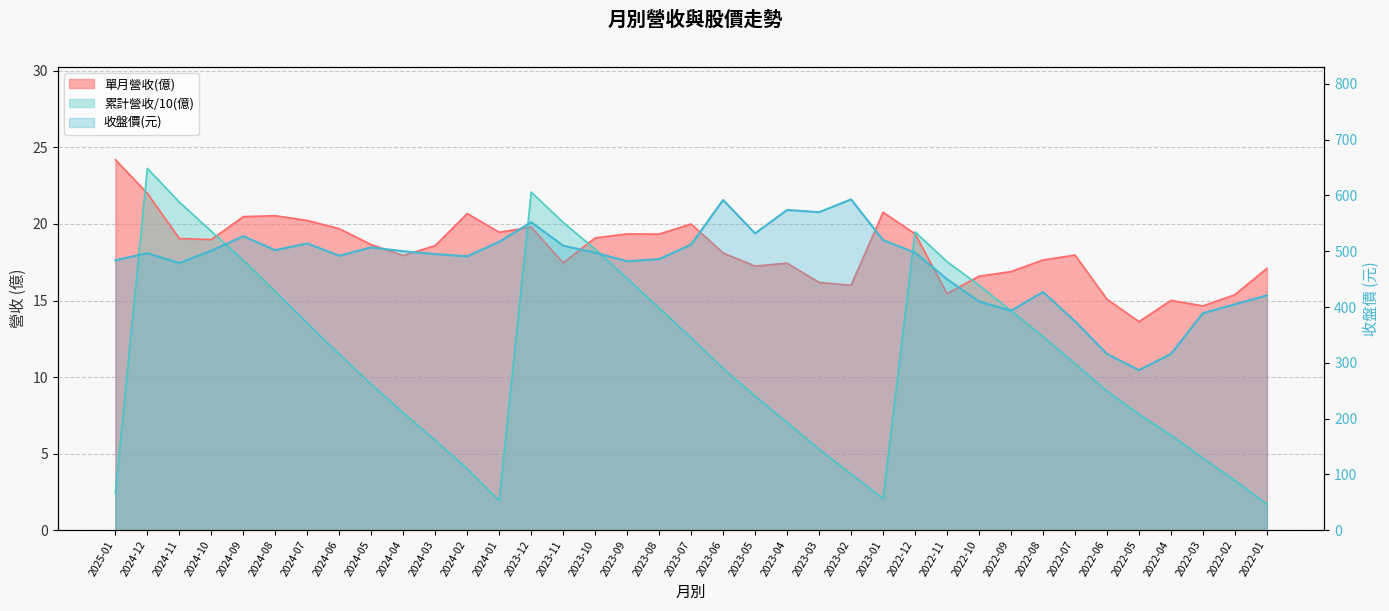

How many values in the 累計營收(億) series are below 10?

17